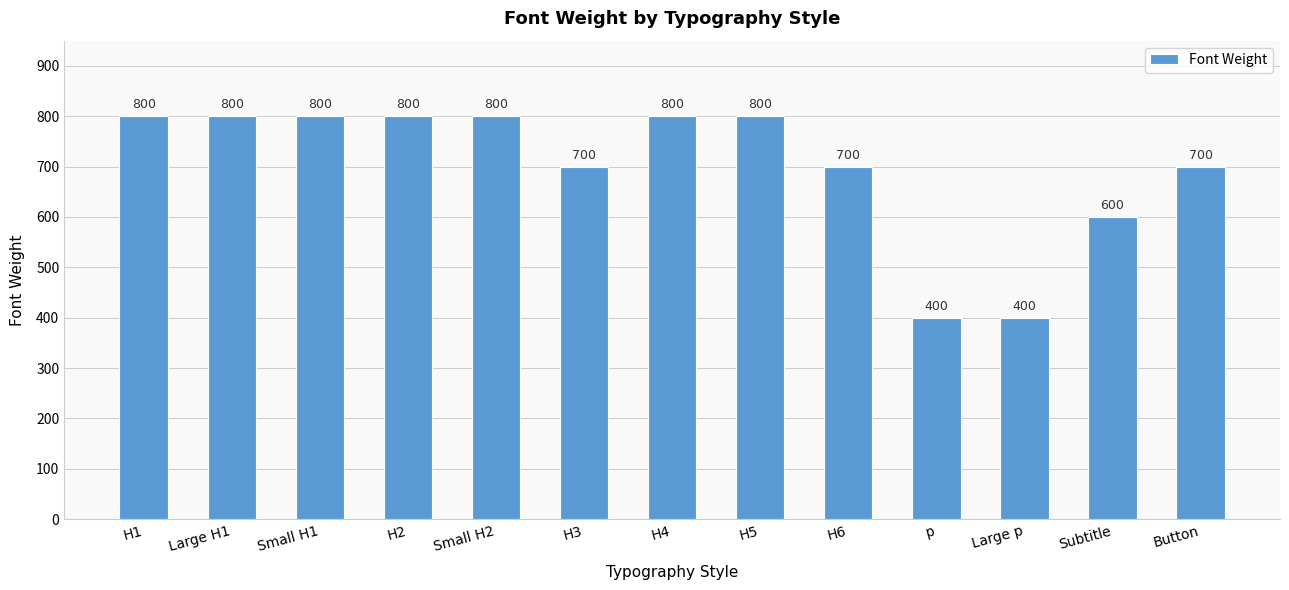

At which label is the value closest to 600?

Subtitle